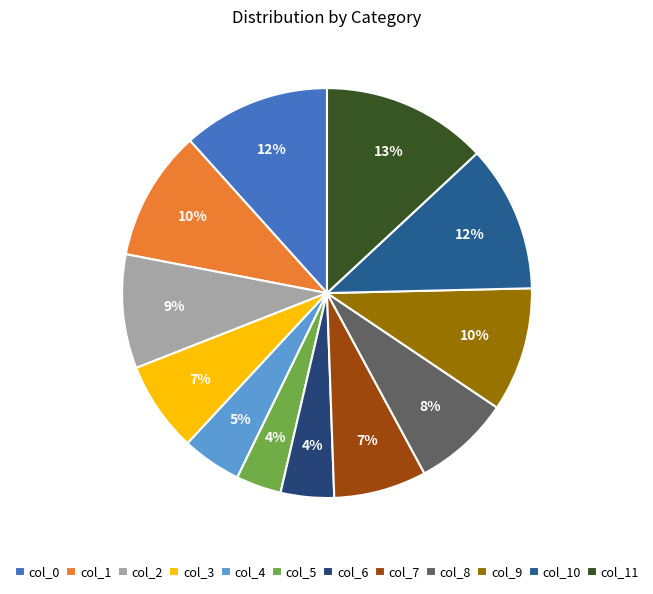

The col_5 slice represents 16% of the pie. True or false?

False